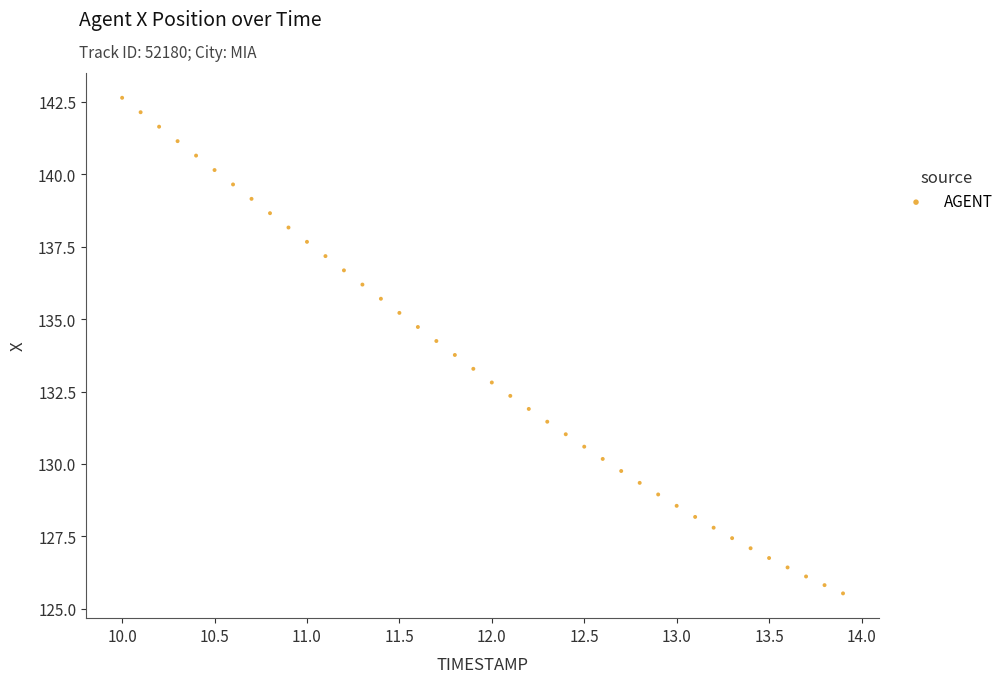

What is the range of X values (max minus min)?

3.9